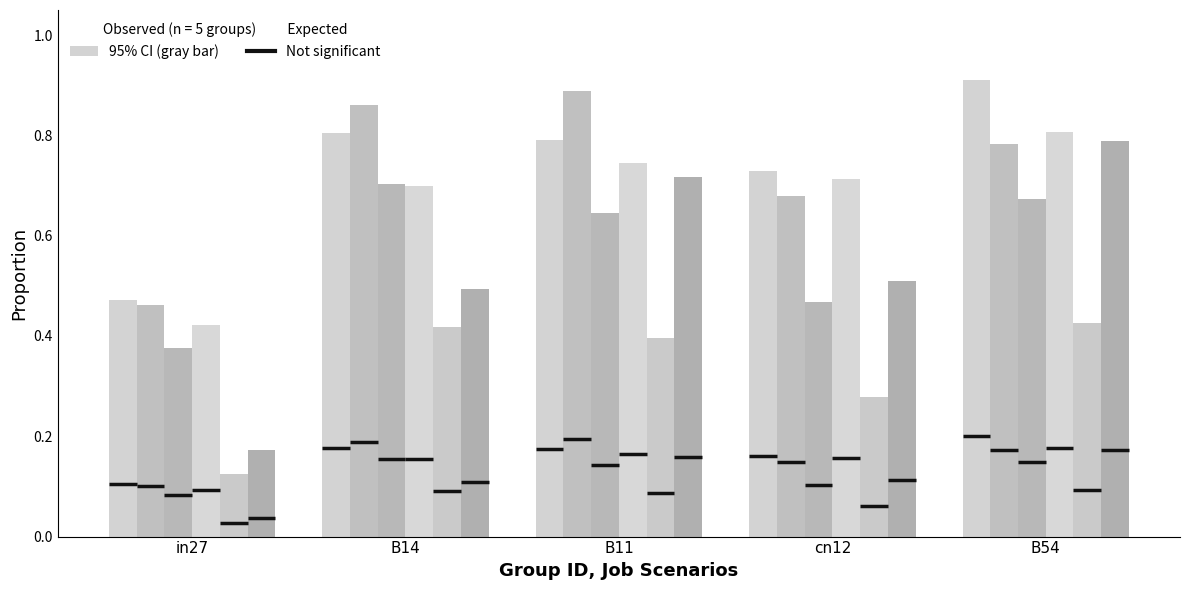

How many bars are there in each group?

6